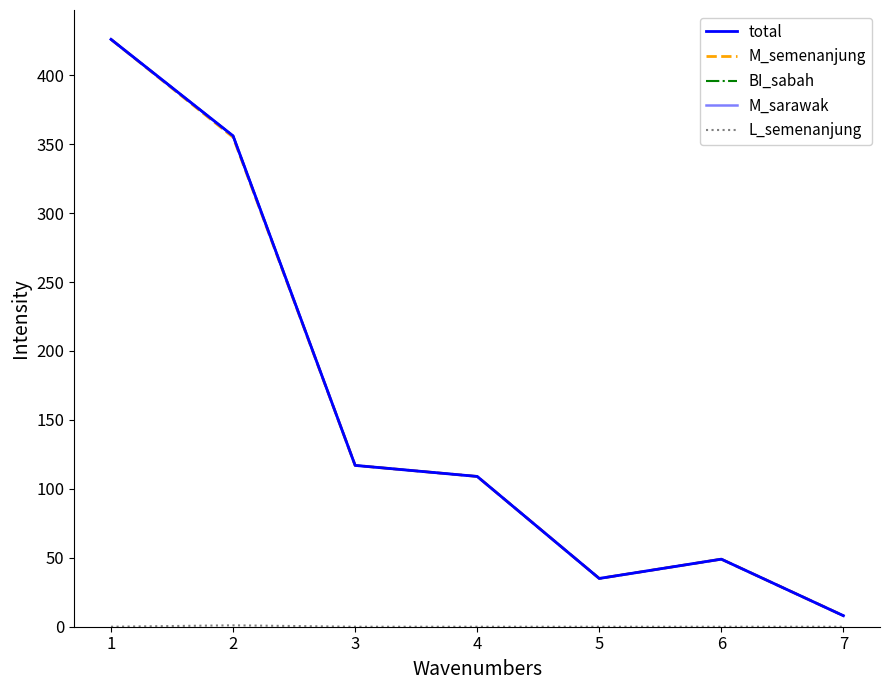

The M_semenanjung series shows 2 at 6. True or false?

False